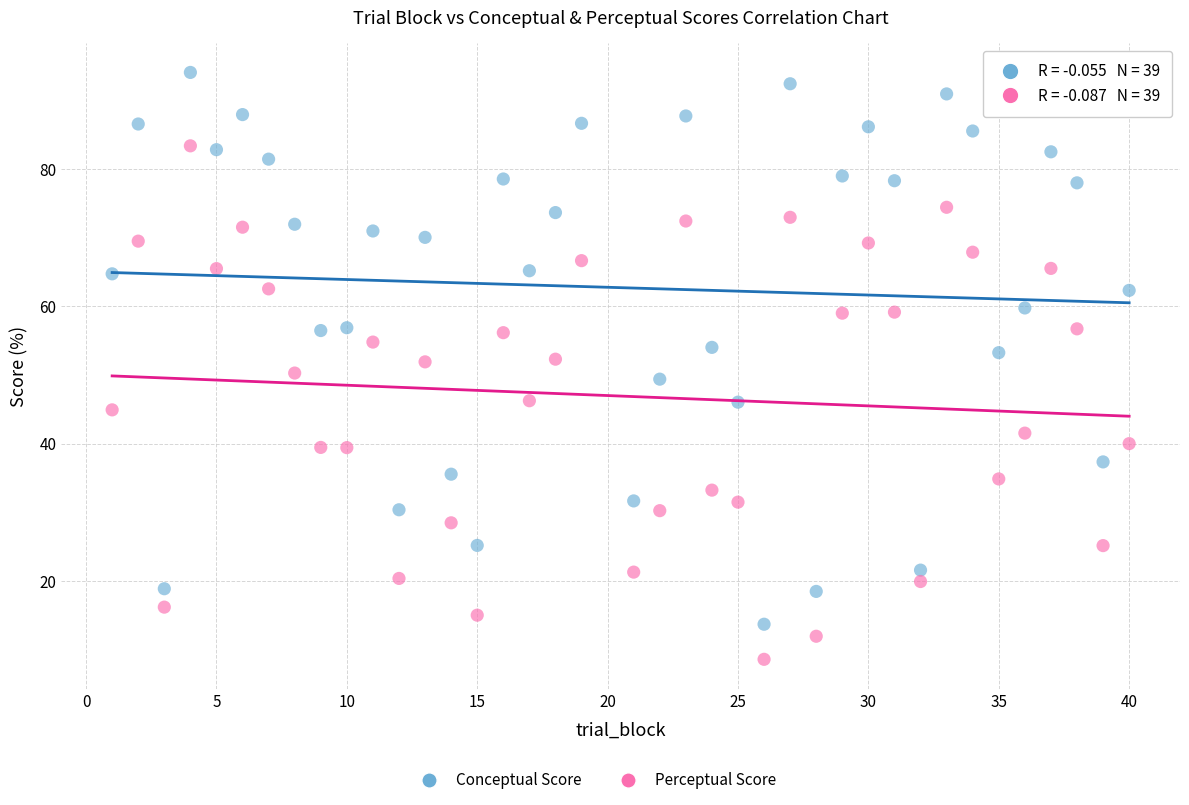

Which series has the largest Y range (max minus min)?

Conceptual Score